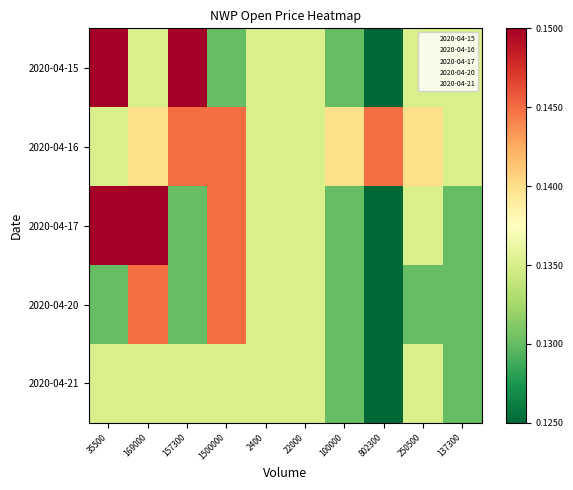

Reading left to right, what are all the values shown in this chart?

2020-04-15: 35500=0.1	169000=0.1	157300=0.1	1500000=0.1	2400=0.1	22000=0.1	100000=0.1	802300=0.1	250500=0.1	137300=0.1
2020-04-16: 35500=0.1	169000=0.1	157300=0.1	1500000=0.1	2400=0.1	22000=0.1	100000=0.1	802300=0.1	250500=0.1	137300=0.1
2020-04-17: 35500=0.1	169000=0.1	157300=0.1	1500000=0.1	2400=0.1	22000=0.1	100000=0.1	802300=0.1	250500=0.1	137300=0.1
2020-04-20: 35500=0.1	169000=0.1	157300=0.1	1500000=0.1	2400=0.1	22000=0.1	100000=0.1	802300=0.1	250500=0.1	137300=0.1
2020-04-21: 35500=0.1	169000=0.1	157300=0.1	1500000=0.1	2400=0.1	22000=0.1	100000=0.1	802300=0.1	250500=0.1	137300=0.1